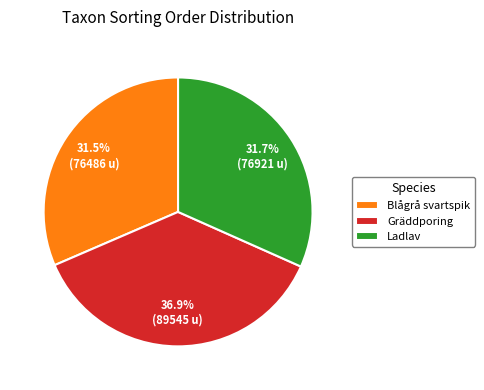

To the nearest percent, what is the difference between the largest and smallest slice percentages?

5%